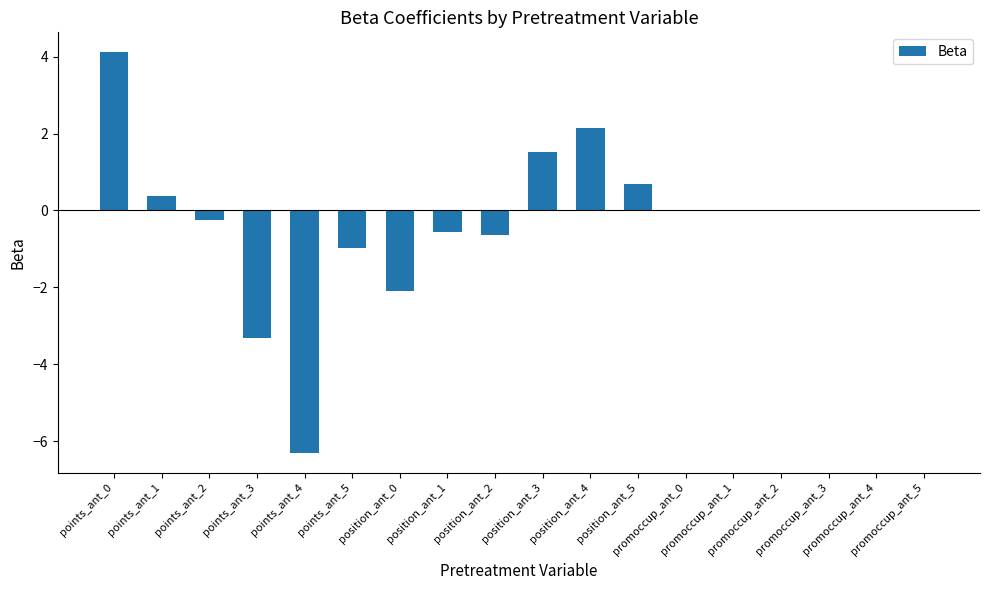

What is the sum of all values?

-5.3